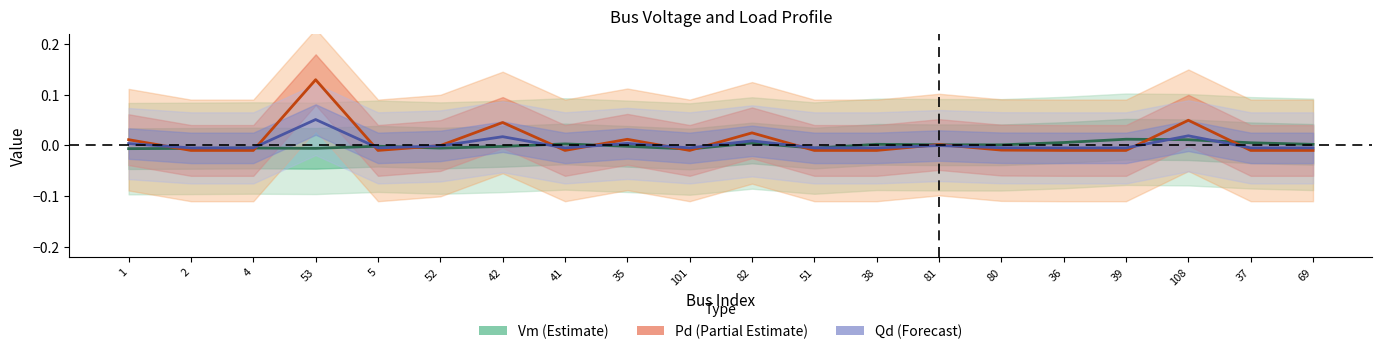

Which label corresponds to the smallest value in the chart?

2